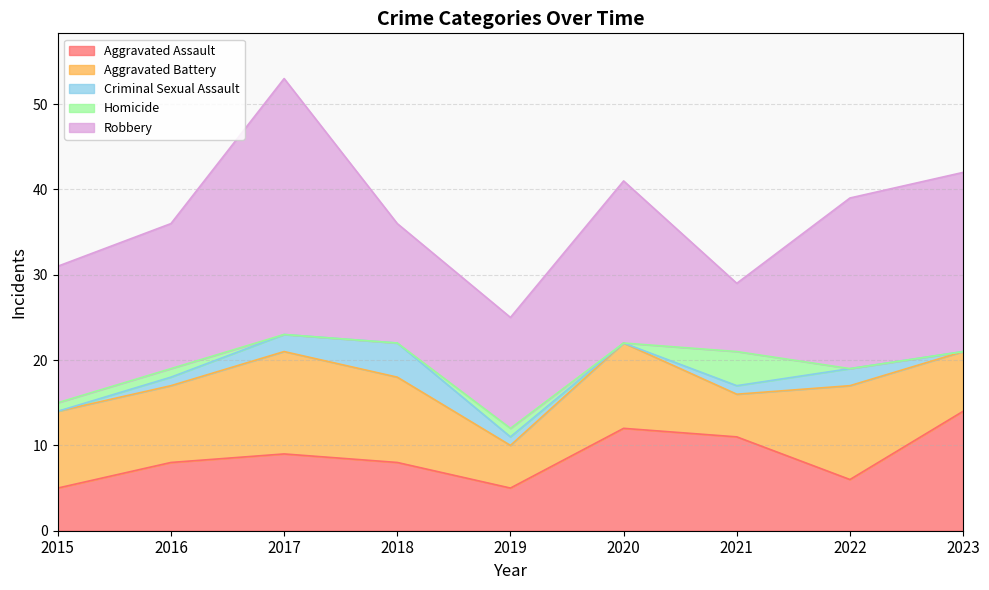

True or false: Aggravated Battery has a value of 10 at 2020.

True